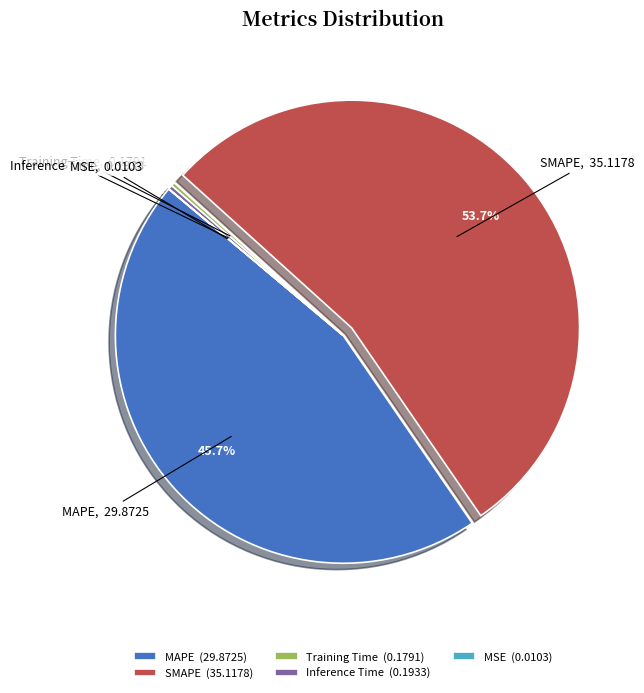

To the nearest percent, what portion does MAPE represent?

46%